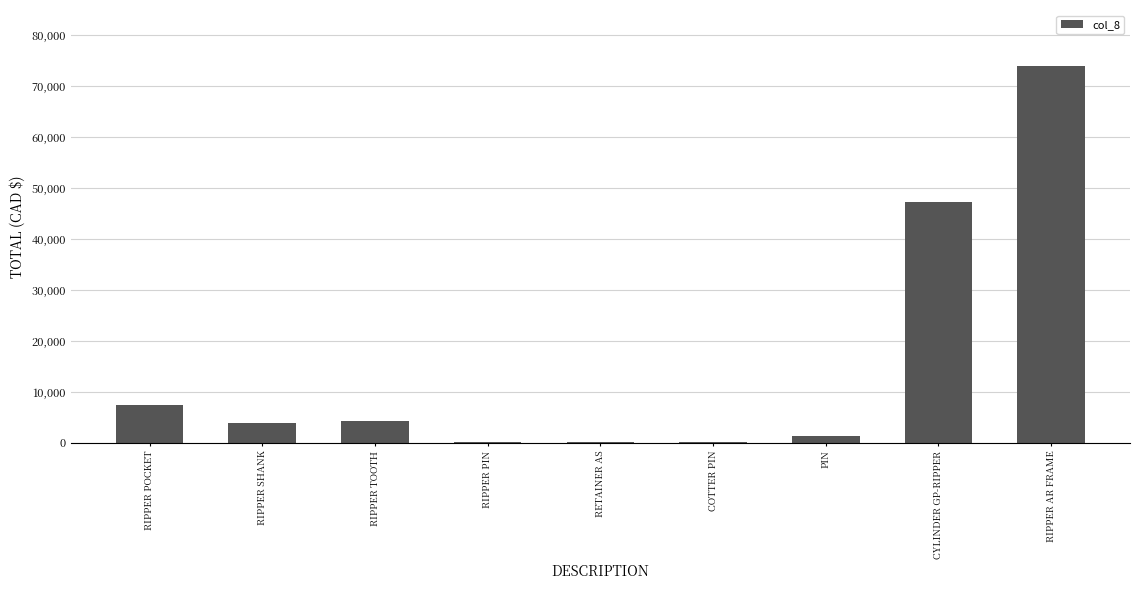

At which label is the value closest to 36949?

CYLINDER GP-RIPPER